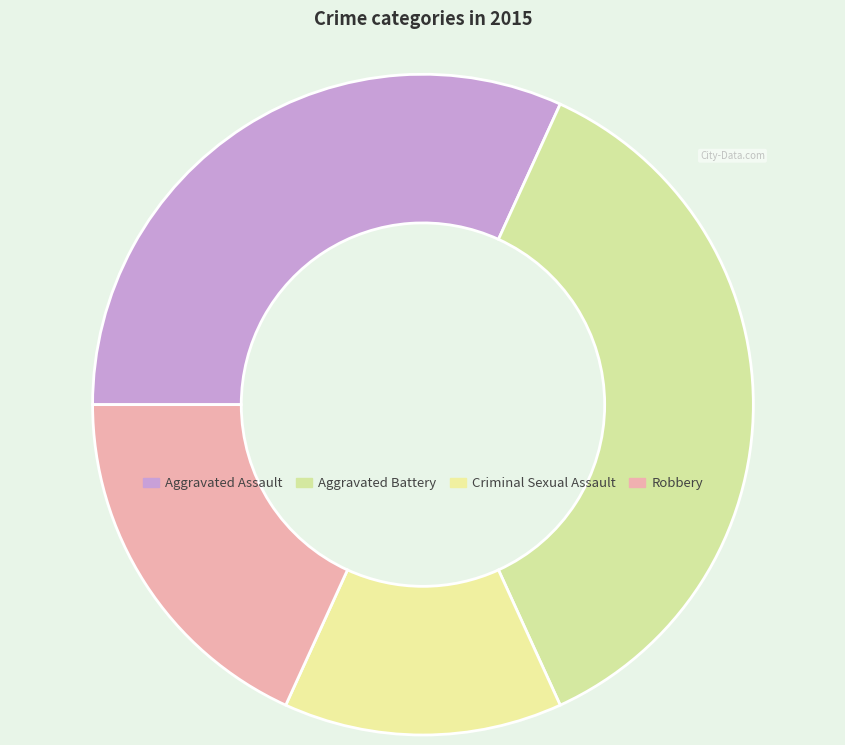

How many slices are in this pie chart?

4